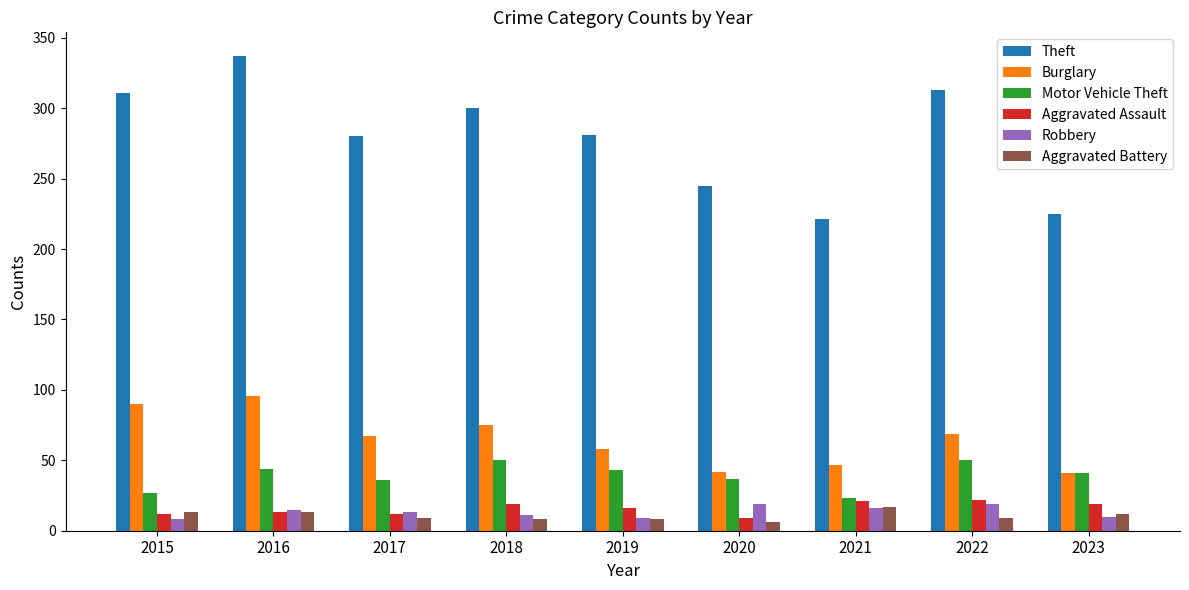

Which series has the widest spread of values?

Theft